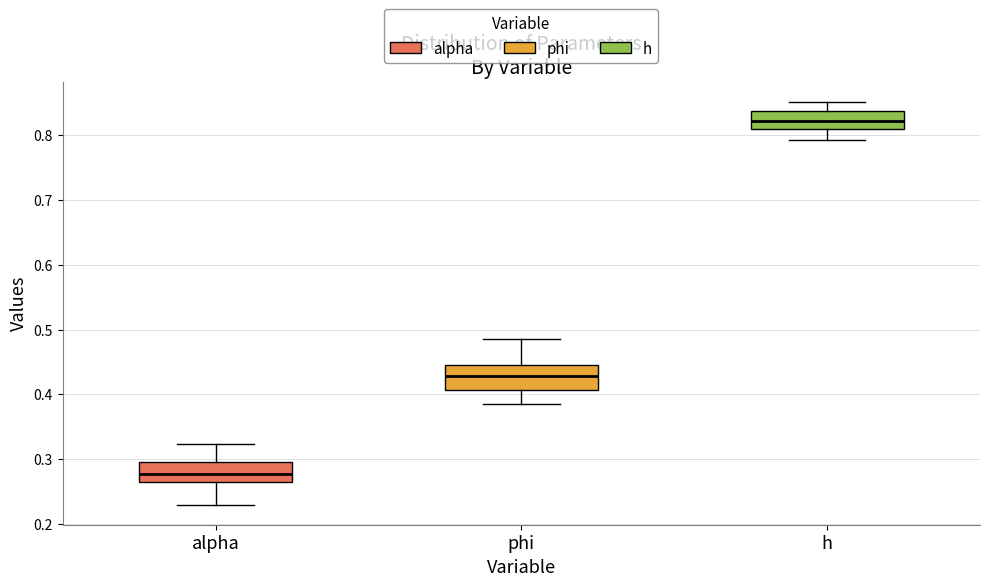

Reading left to right, read every box against the y-axis: the position of its median line, the range the box covers, and the ends of its whiskers. The values are not printed on the chart, so give them approximately, as read against the axis.

alpha: median 0.28, box 0.26 to 0.30, whiskers 0.23 to 0.32
phi: median 0.43, box 0.41 to 0.44, whiskers 0.39 to 0.48
h: median 0.82, box 0.81 to 0.84, whiskers 0.79 to 0.85